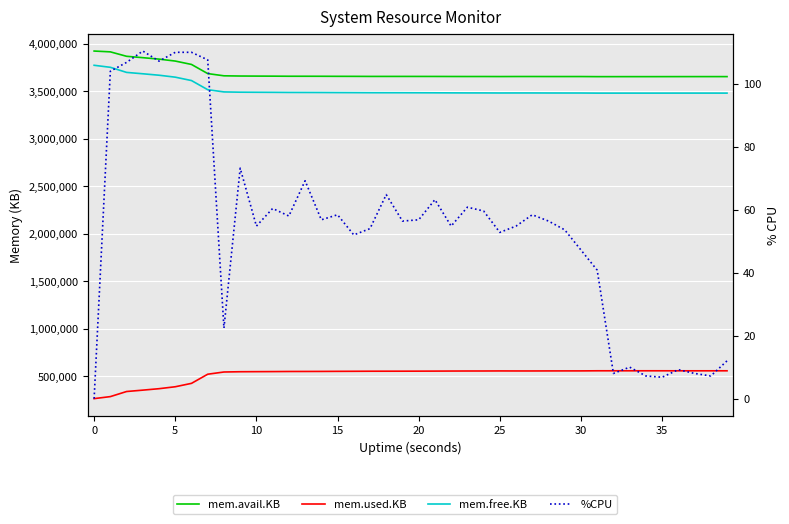

What is the label of the 11th point from the right?

29